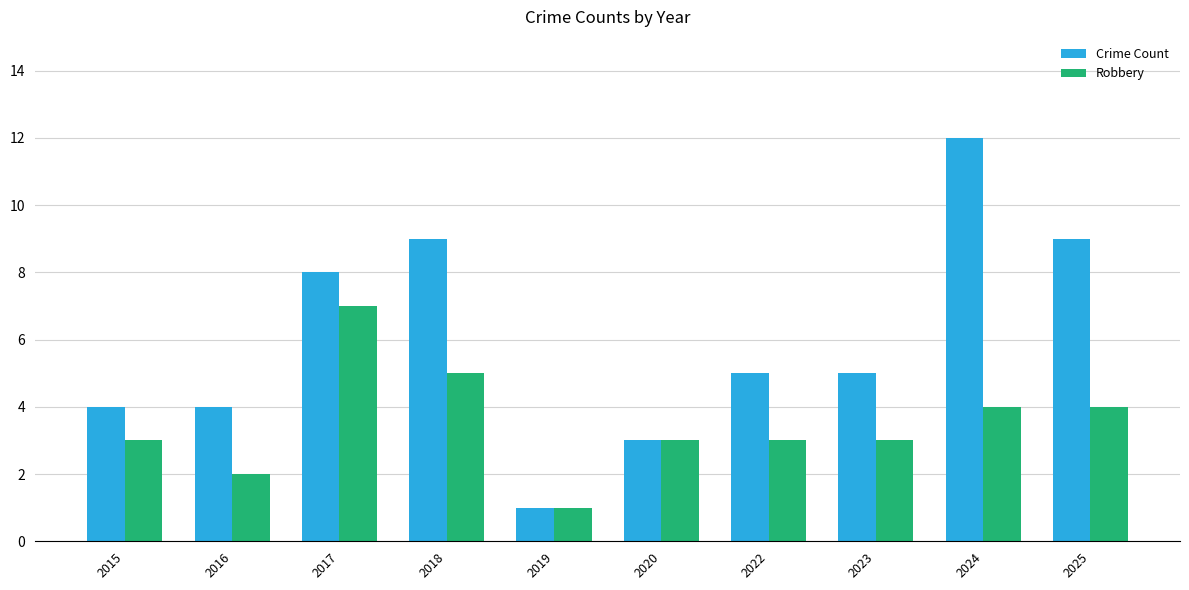

What is the total value across all series at 2019?

2